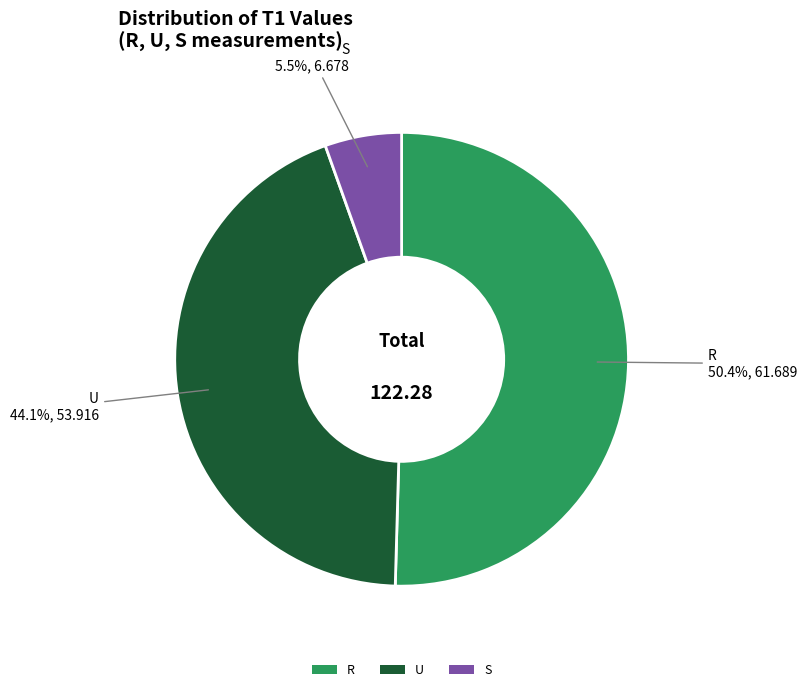

Rank the categories by value from highest to lowest.

R, U, S